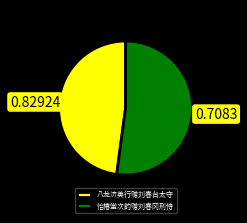

Is the sum of 怡椿堂次韵赠刘春冈刑侍 and 八龙济美行赠刘春台太守 greater than half?

Yes